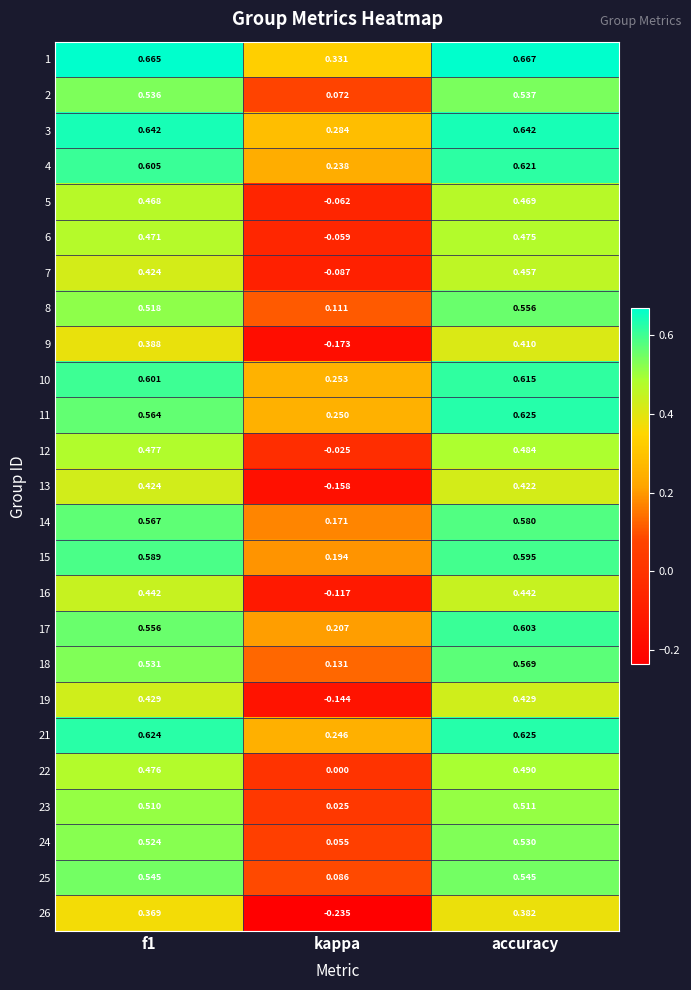

At which category is the sum across all series the highest?

accuracy